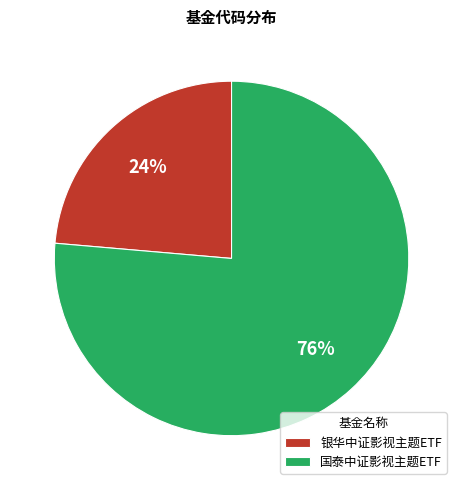

Is it true that 国泰中证影视主题ETF is 76% of the pie?

True